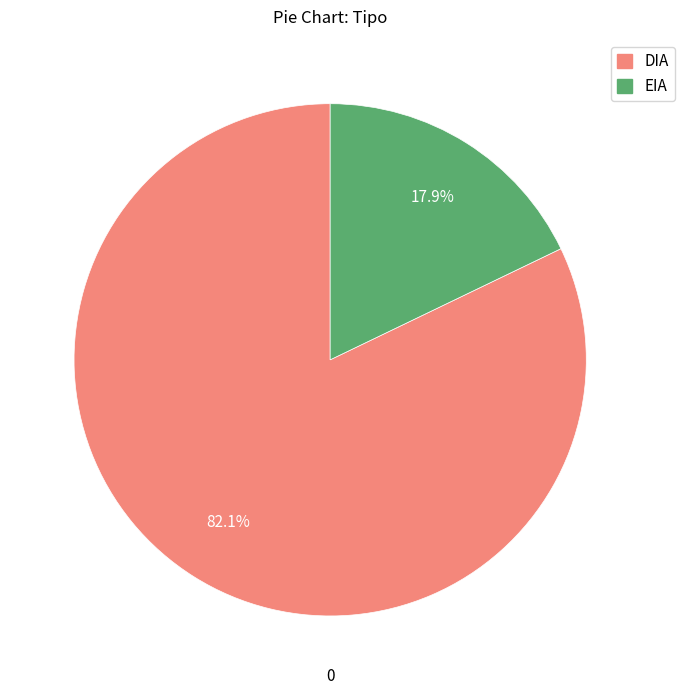

How many segments does this pie chart have?

2